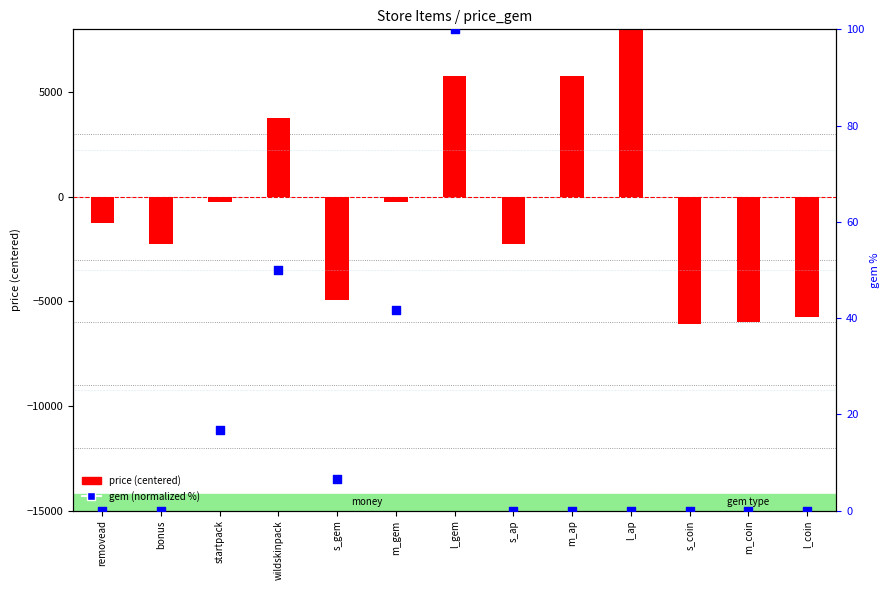

At how many categories does at least one series exceed 4740?

3